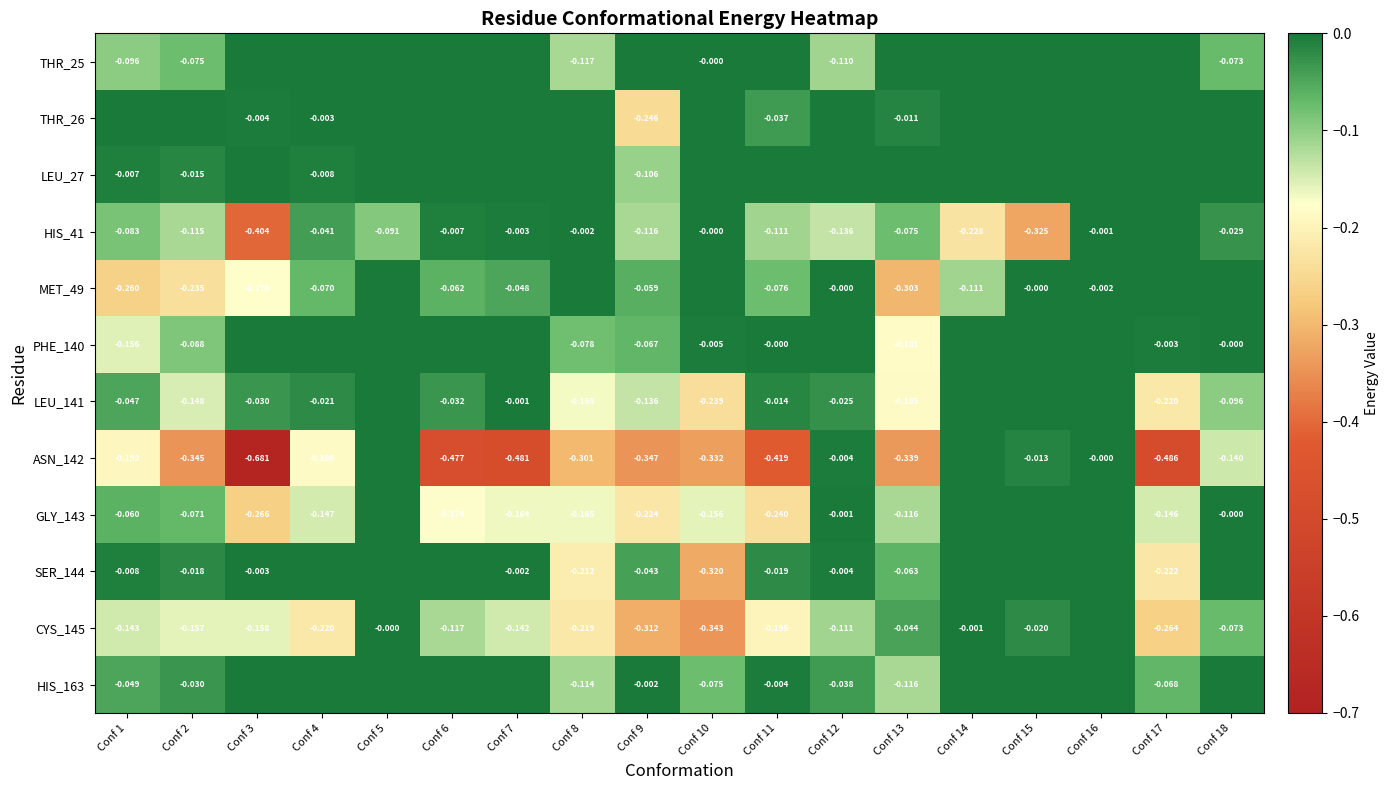

Rank the series at Conf 1 from lowest to highest value.

MET_49, ASN_142, PHE_140, CYS_145, THR_25, HIS_41, GLY_143, HIS_163, LEU_141, SER_144, LEU_27, THR_26